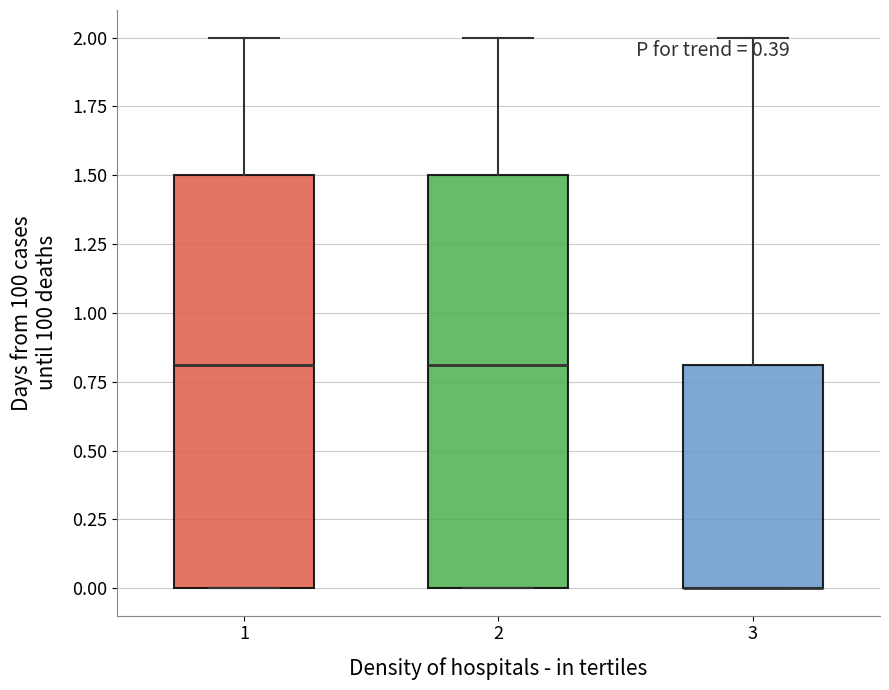

Reading left to right, transcribe this box plot: for each box, give where its median line is, the range the box spans, and where its two whiskers end, as read against the y-axis. The values are not printed on the chart, so give them approximately, as read against the axis.

1: median 0.8, box 0.0 to 1.5, whiskers 0.0 to 2.0
2: median 0.8, box 0.0 to 1.5, whiskers 0.0 to 2.0
3: median 0.0 (drawn on the box's lower edge), box 0.0 to 0.8, whiskers 0.0 to 2.0